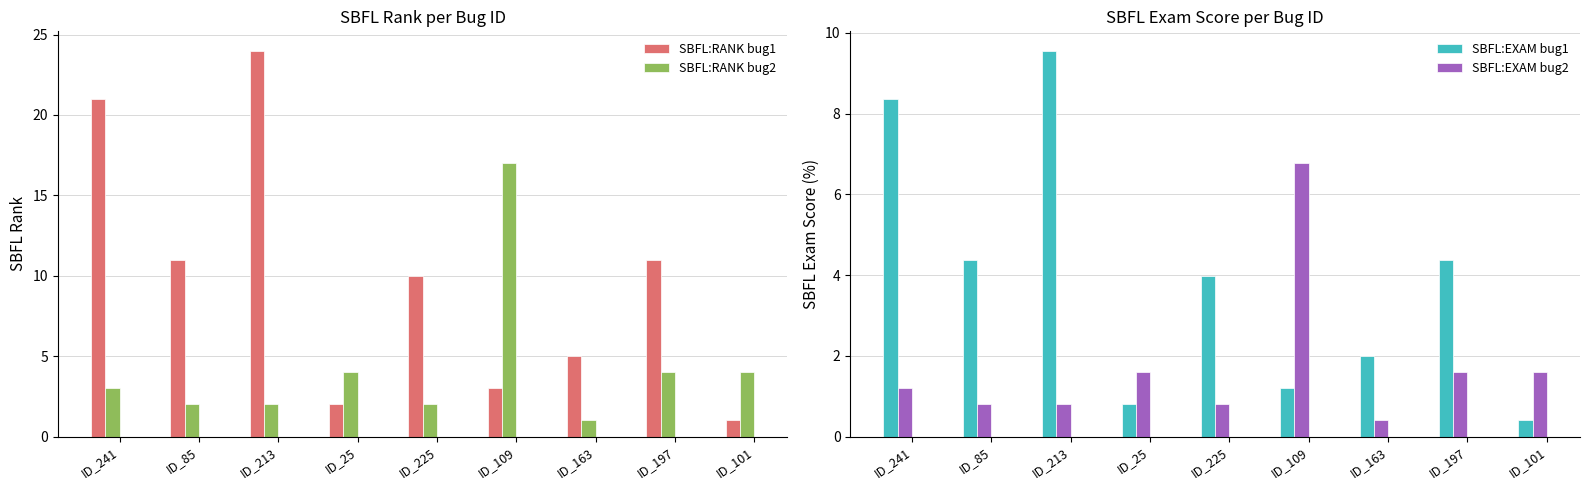

Reading right to left, extract all data points from this chart.

SBFL:RANK bug1: 1.0	11.0	5.0	3.0	10.0	2.0	24.0	11.0	21.0
SBFL:RANK bug2: 4.0	4.0	1.0	17.0	2.0	4.0	2.0	2.0	3.0
SBFL:EXAM bug1: 0.4	4.4	2.0	1.2	4.0	0.8	9.6	4.4	8.4
SBFL:EXAM bug2: 1.6	1.6	0.4	6.8	0.8	1.6	0.8	0.8	1.2